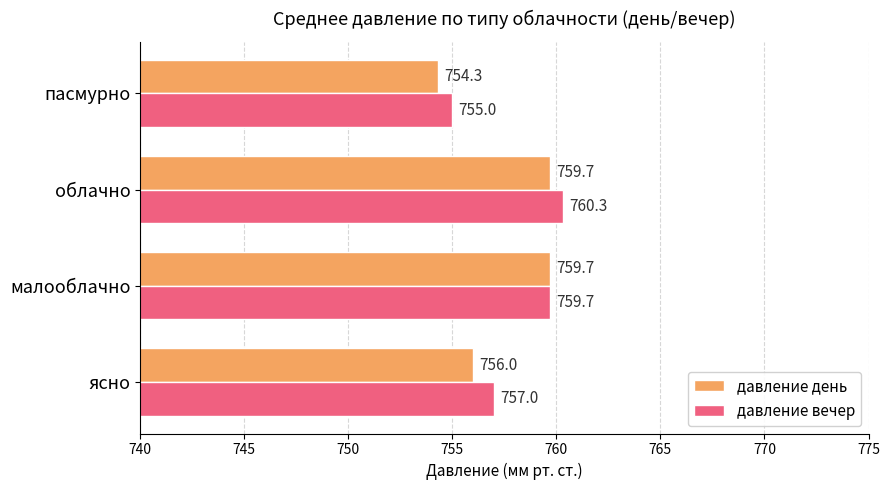

What are all the series names shown in the legend?

давление день, давление вечер